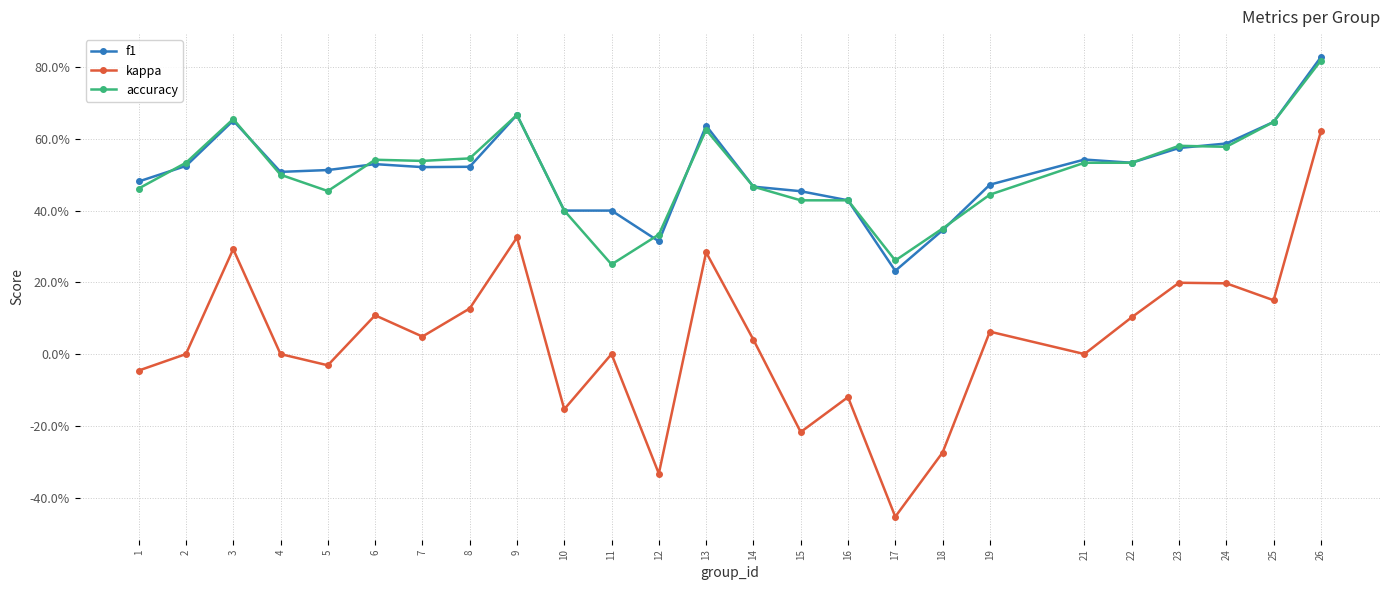

What is the maximum value shown in the chart?

0.8